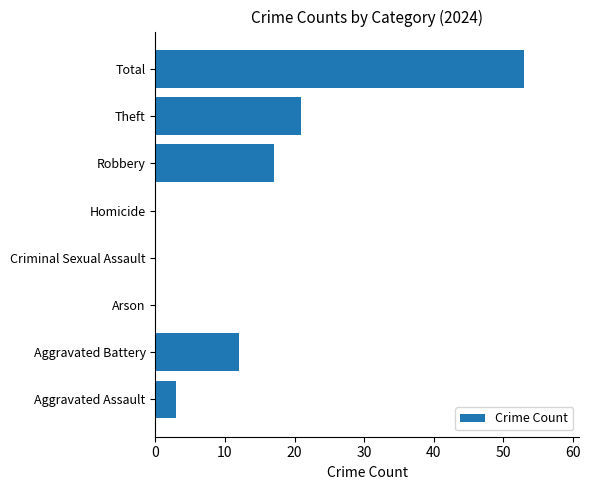

What is the maximum value shown in the chart?

53